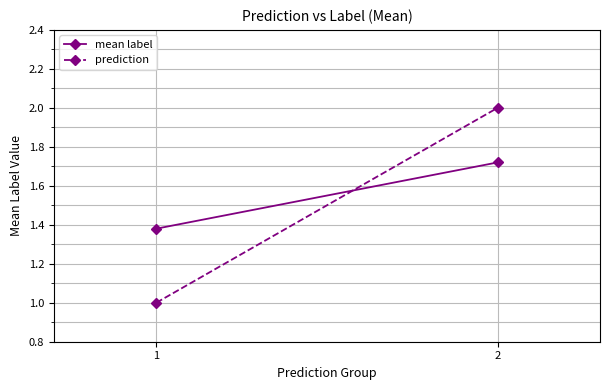

List the series in order of their overall mean, highest first.

mean label, prediction